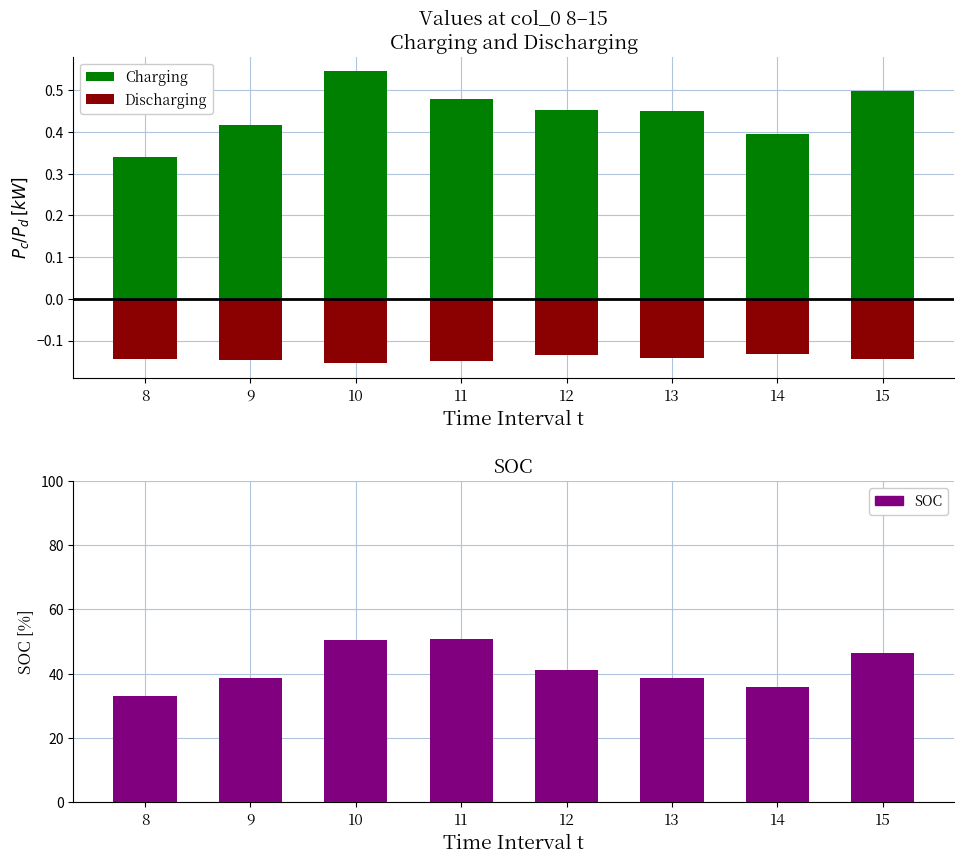

True or false: Discharging has a value of -0.2 at 8.

False